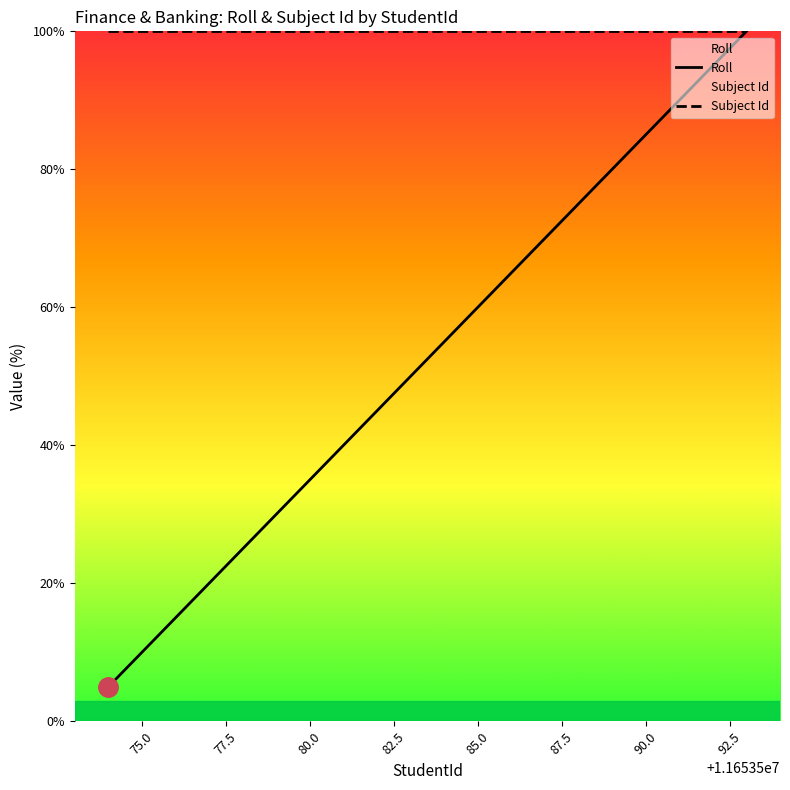

How many lines are shown in the chart?

2